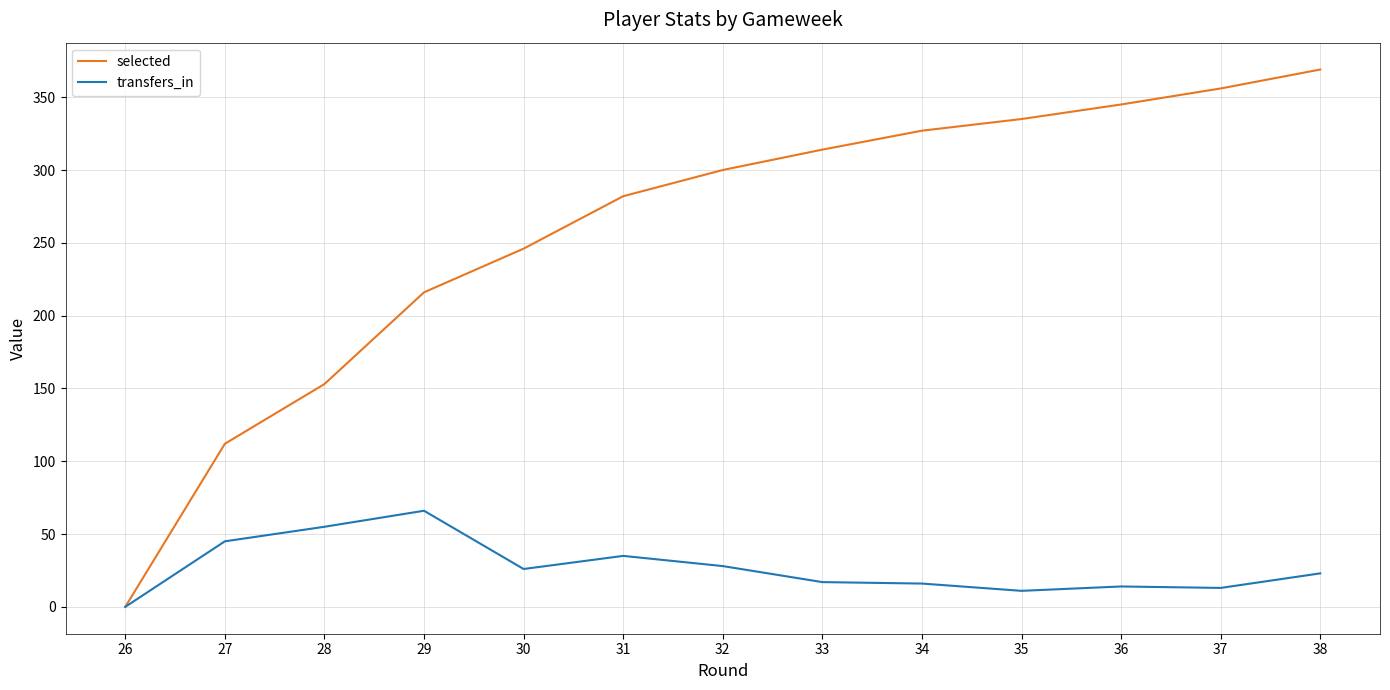

What is the spread (max minus min) of values at 35?

324